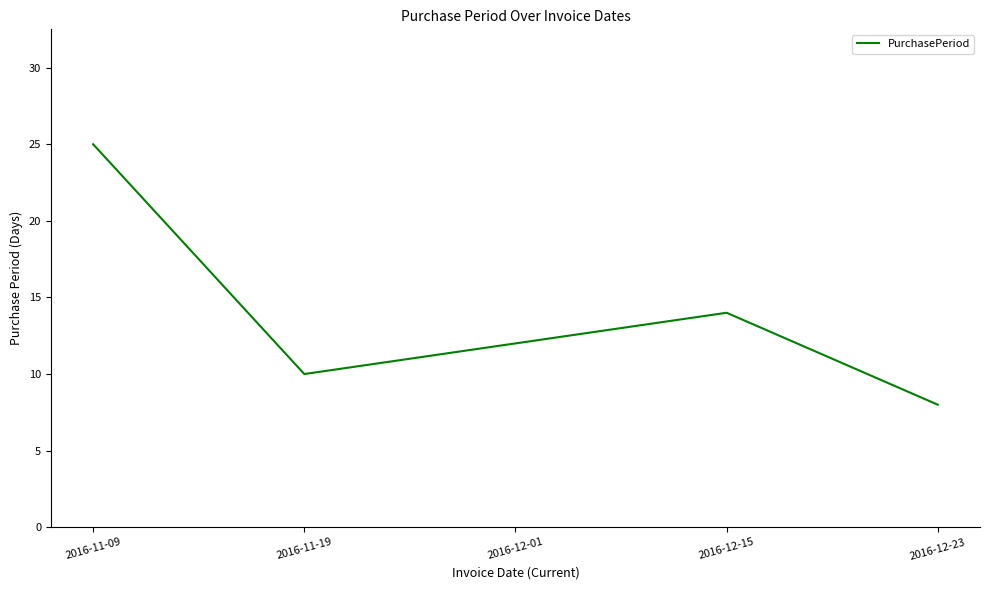

At which category does the data reach its first local peak?

2016-12-15